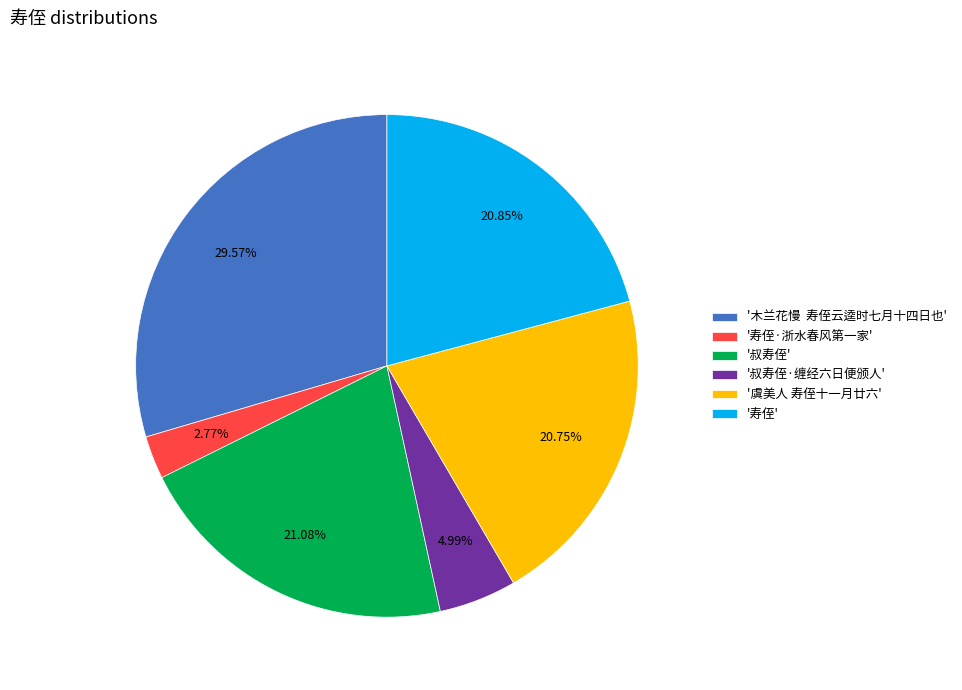

Which slice is the largest?

'木兰花慢 寿侄云逵时七月十四日也'